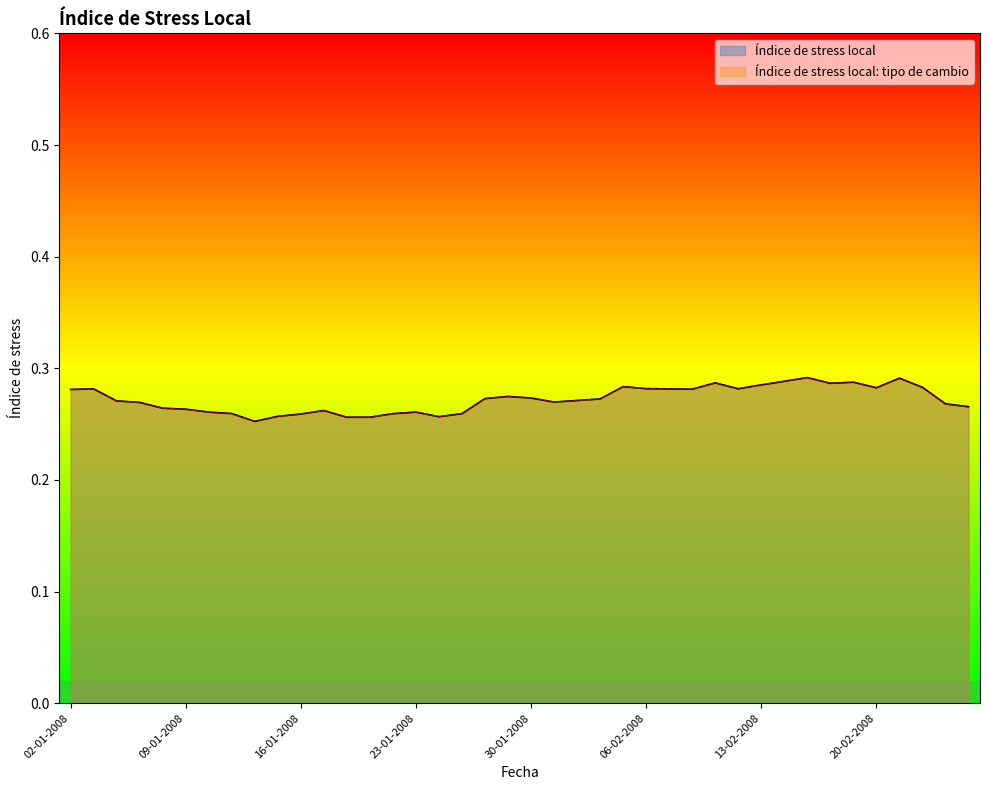

What are all the series names shown in the legend?

Índice de stress local, Índice de stress local: tipo de cambio